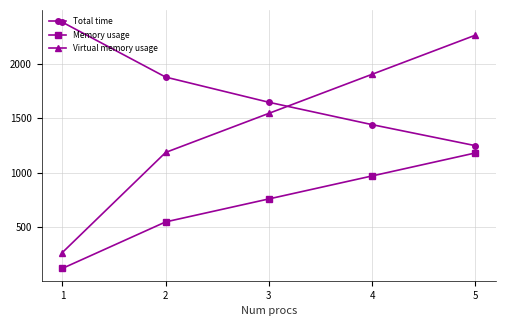

True or false: Memory usage and Total time intersect in this chart.

False